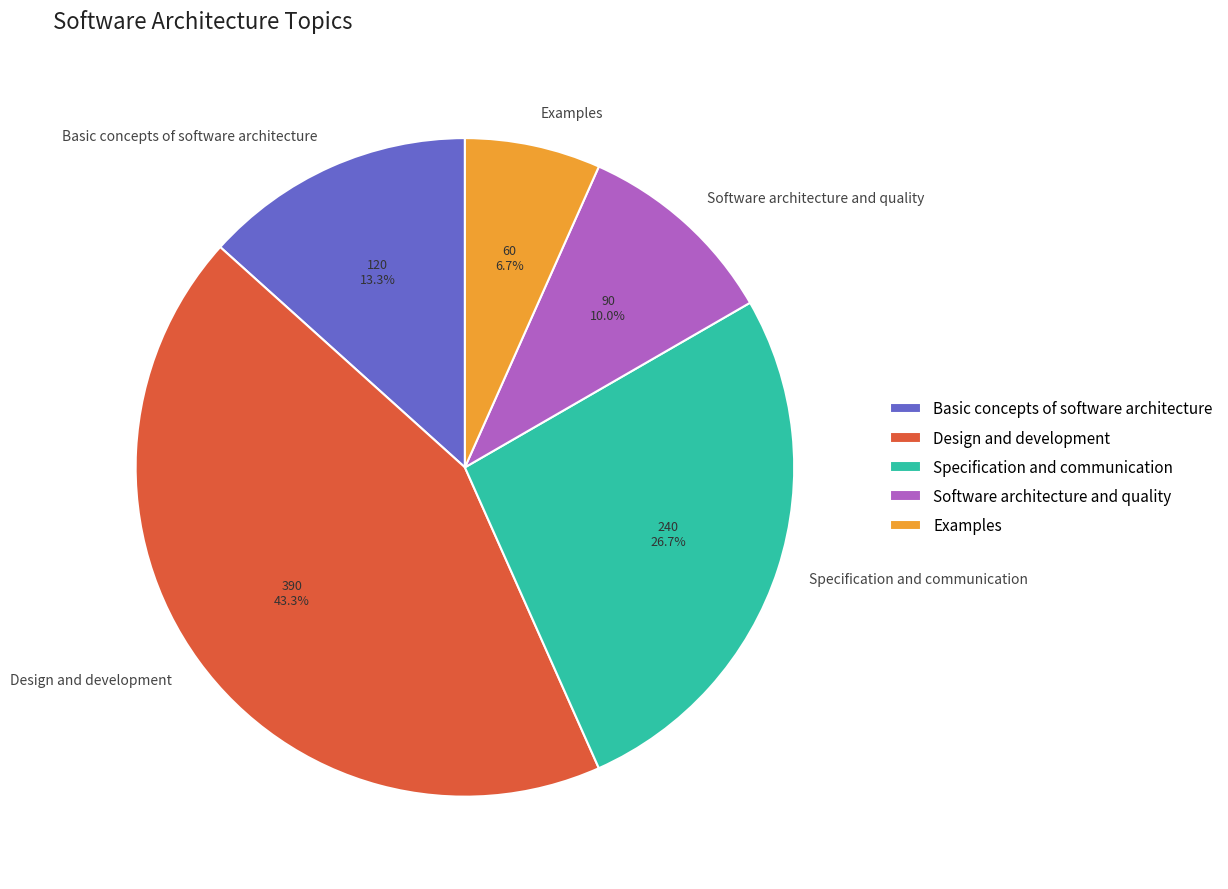

To the nearest percent, what is the average slice percentage?

20%